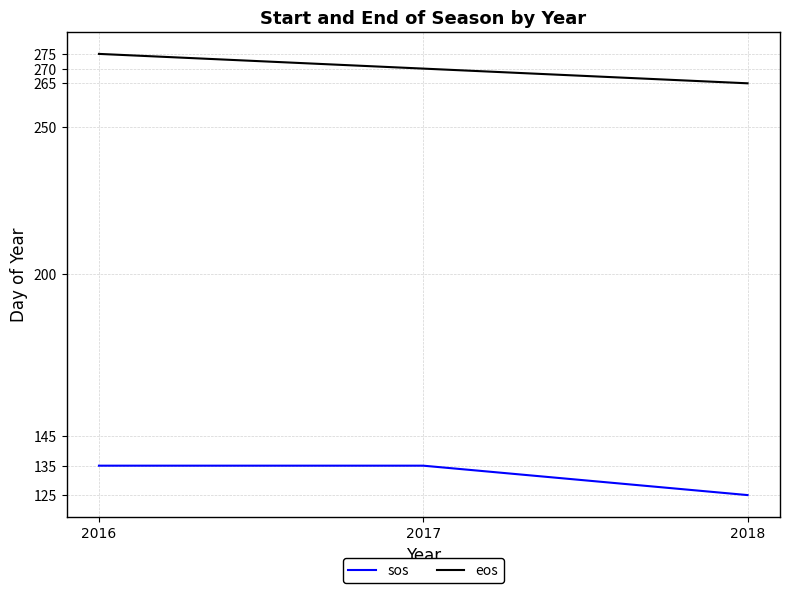

What is the minimum value for eos?

265